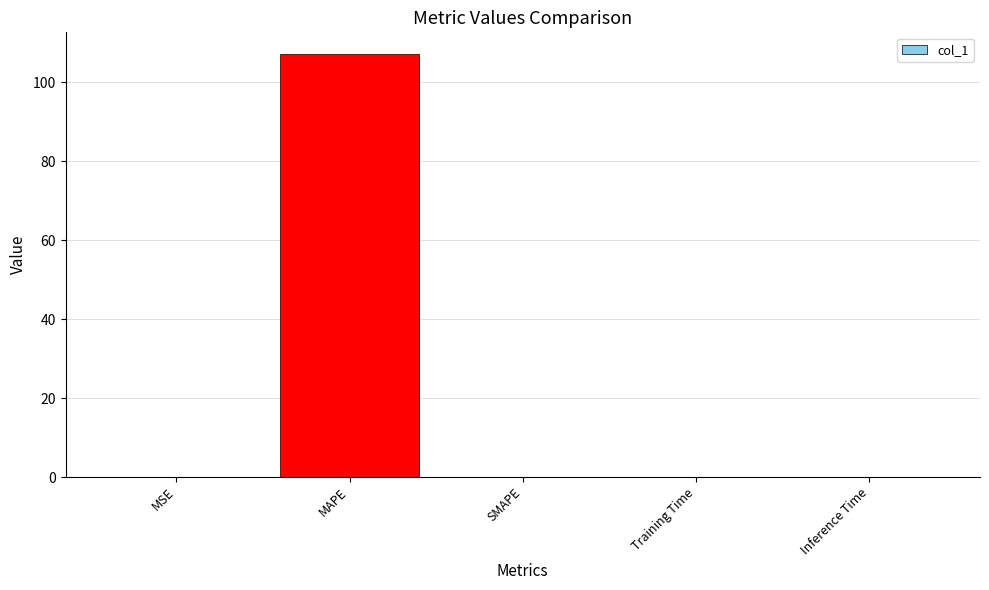

What is the greatest value displayed?

107.3